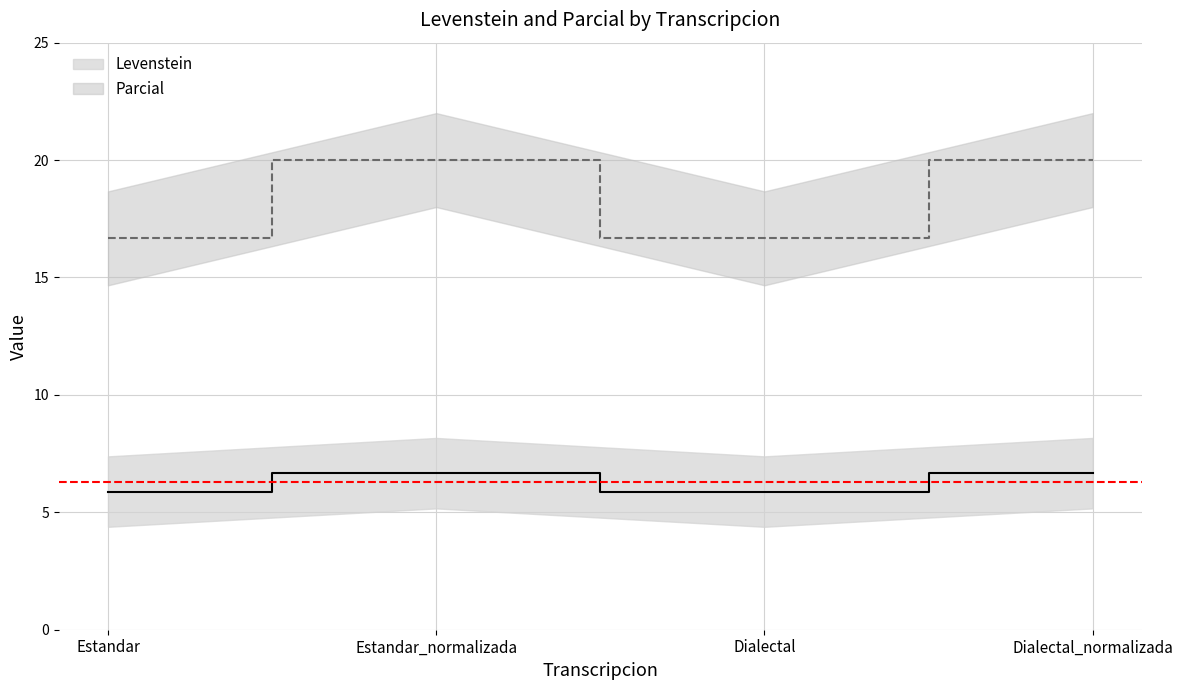

What is the average value of the Parcial series?

18.3